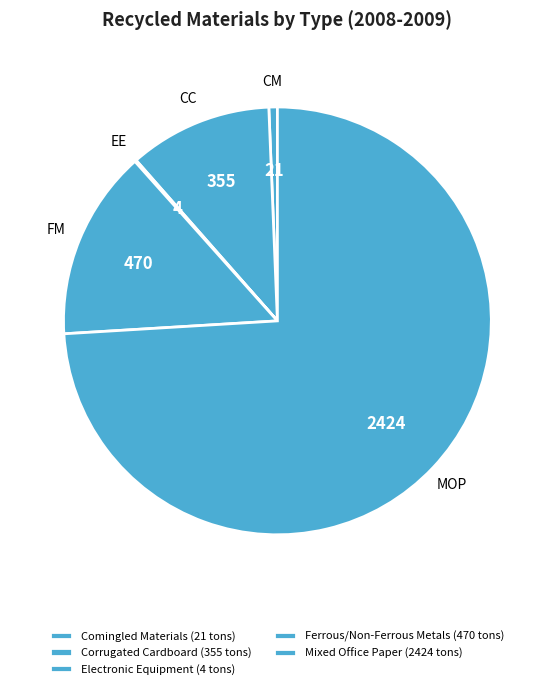

What percentage do Comingled Materials and Electronic Equipment together represent?

0.8%